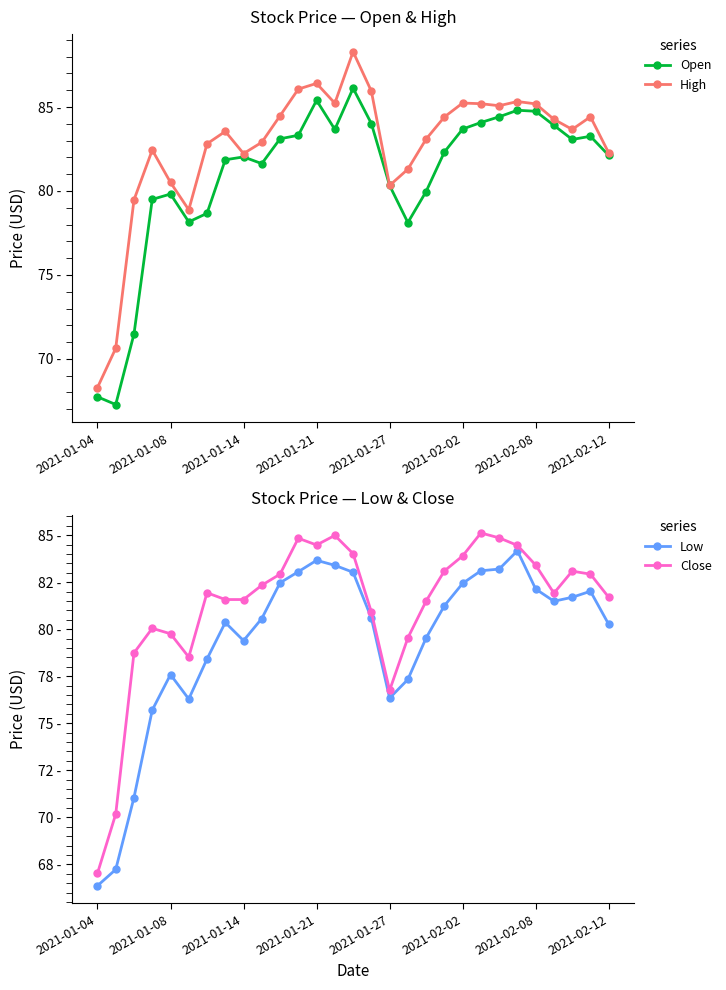

What is the maximum value for Close?

85.1